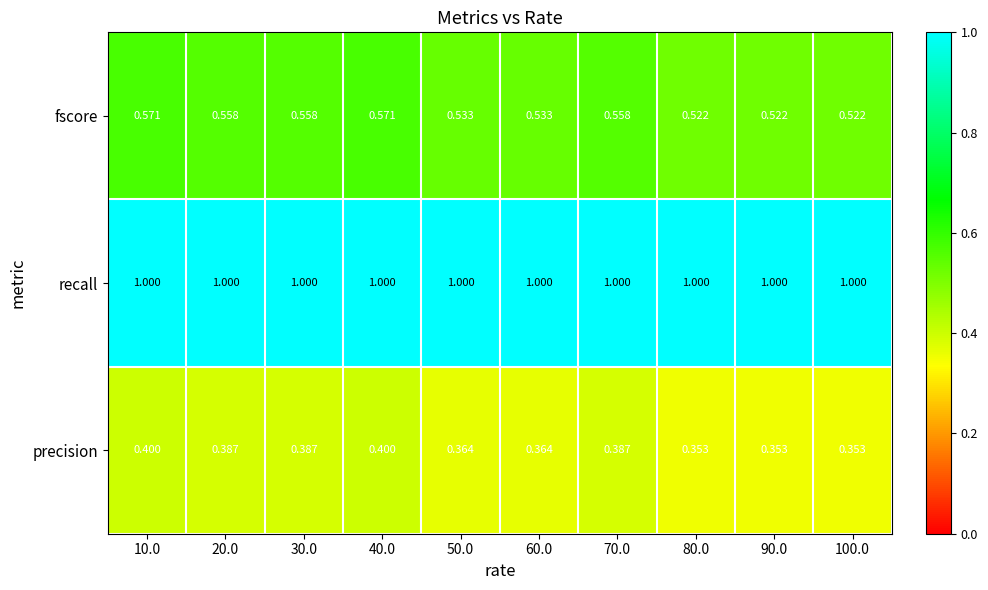

Rank the series by their average value, from highest to lowest.

recall, fscore, precision